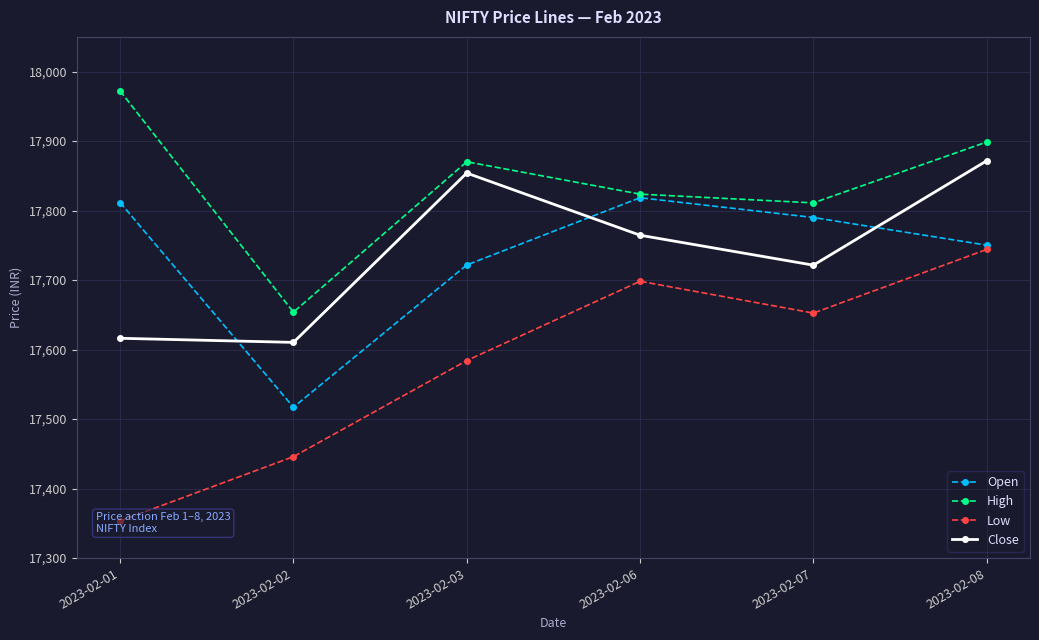

What is the value of the High point at the 2nd from the left?

17653.9